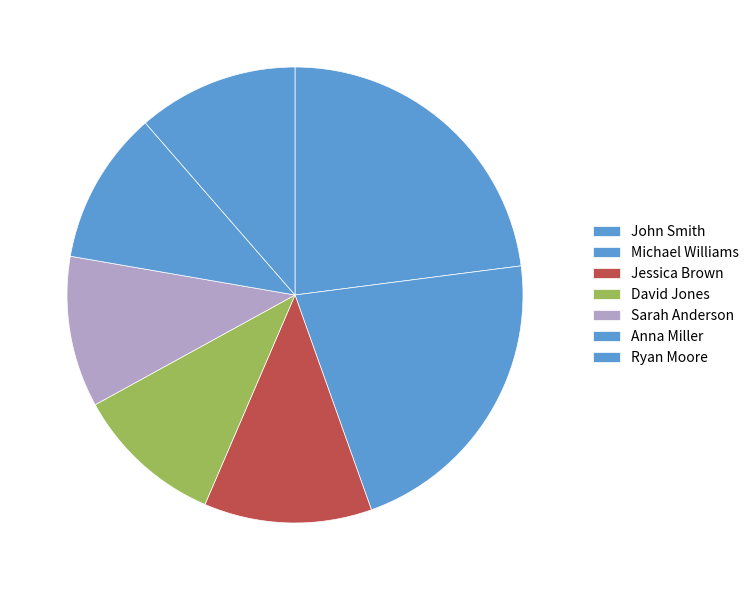

How many slices are in this pie chart?

7